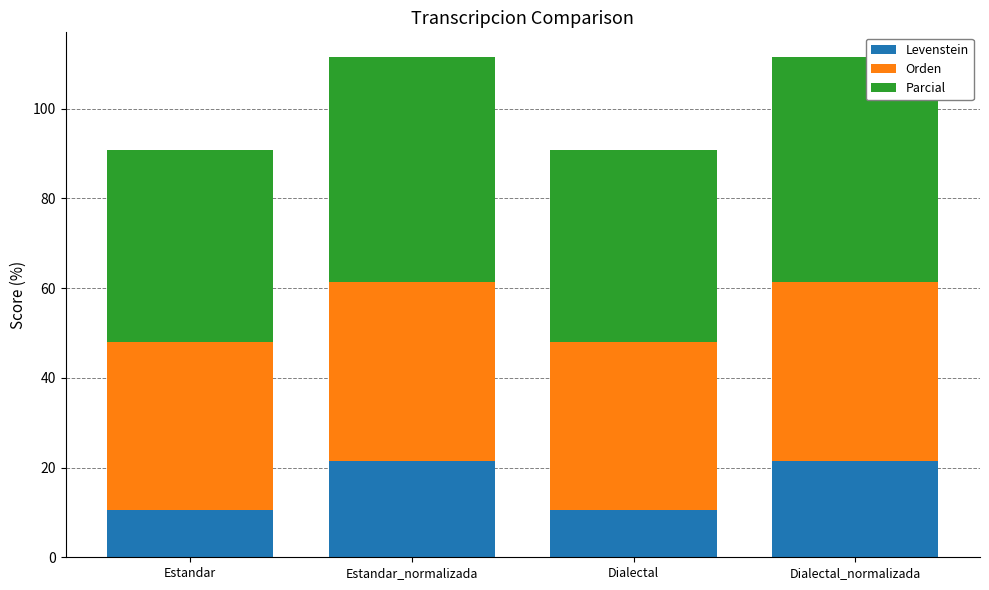

Reading right to left, what are the values for Levenstein?

21.4	10.5	21.4	10.5